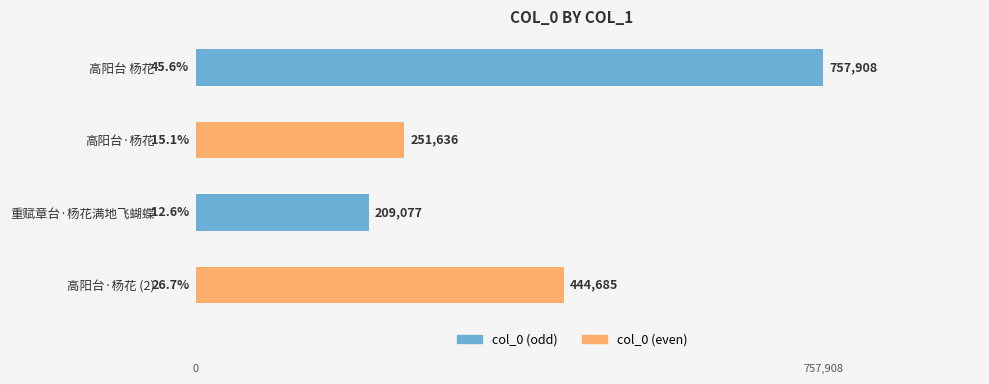

Reading top to bottom, what are all the values shown in this chart?

高阳台 杨花=757908	高阳台·杨花=251636	重赋章台·杨花满地飞蝴蝶=209077	高阳台·杨花 (2)=444685